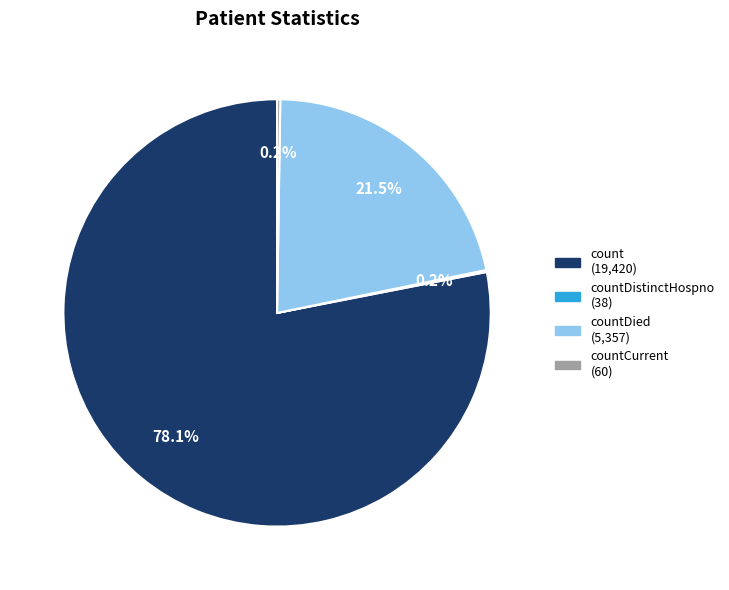

Is there a majority slice in this chart?

Yes